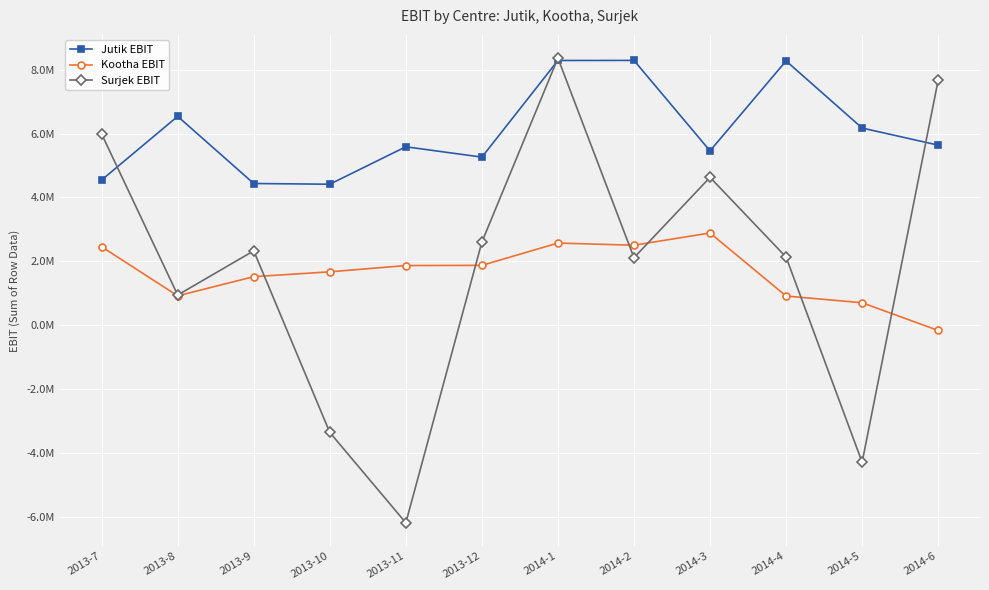

What are all the series names shown in the legend?

Jutik EBIT, Kootha EBIT, Surjek EBIT